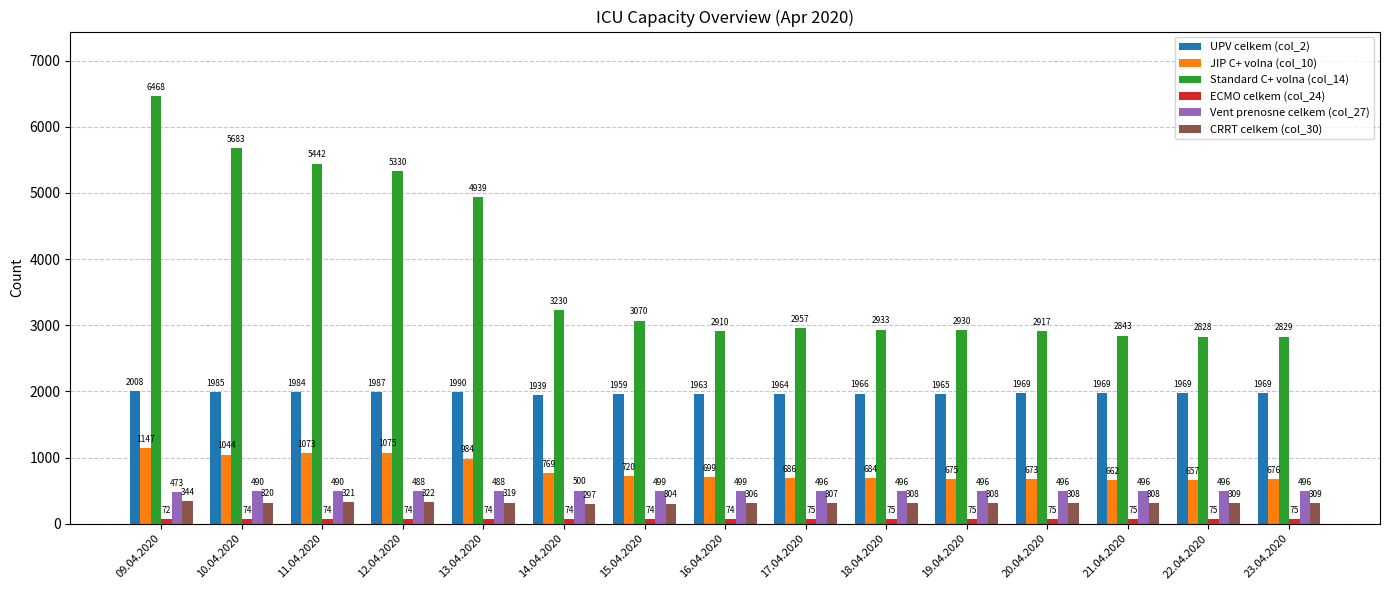

Which series changed the most between 10.04.2020 and 18.04.2020?

Standard C+ volna (col_14)